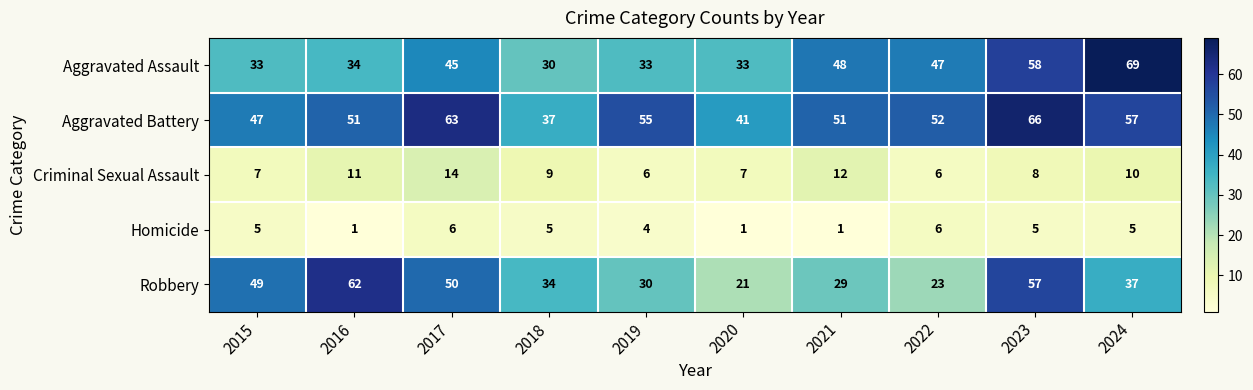

Read the Aggravated Assault value at 2015, to the nearest 10.

30